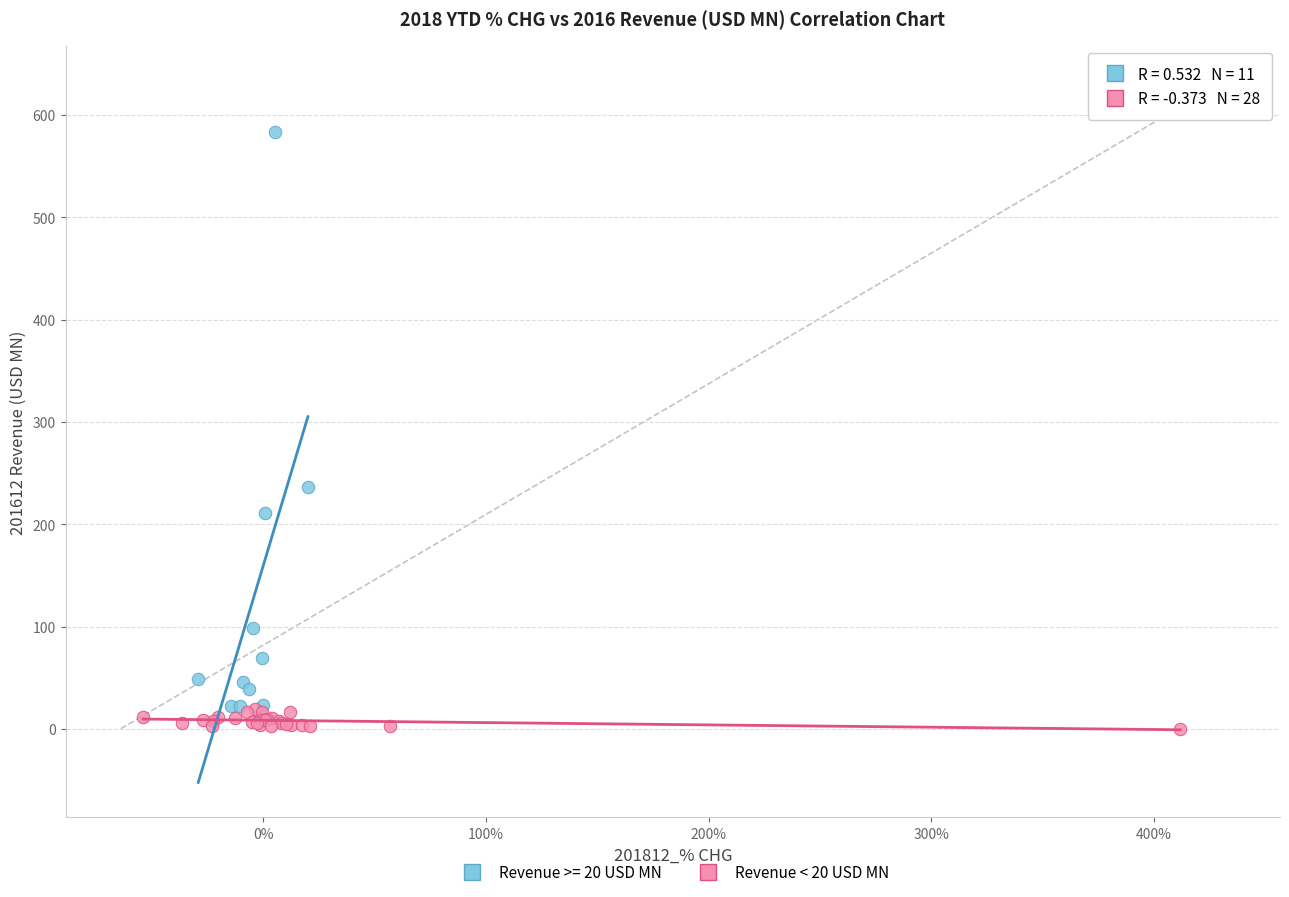

Which series reaches the maximum Y coordinate?

Revenue >= 20 USD MN